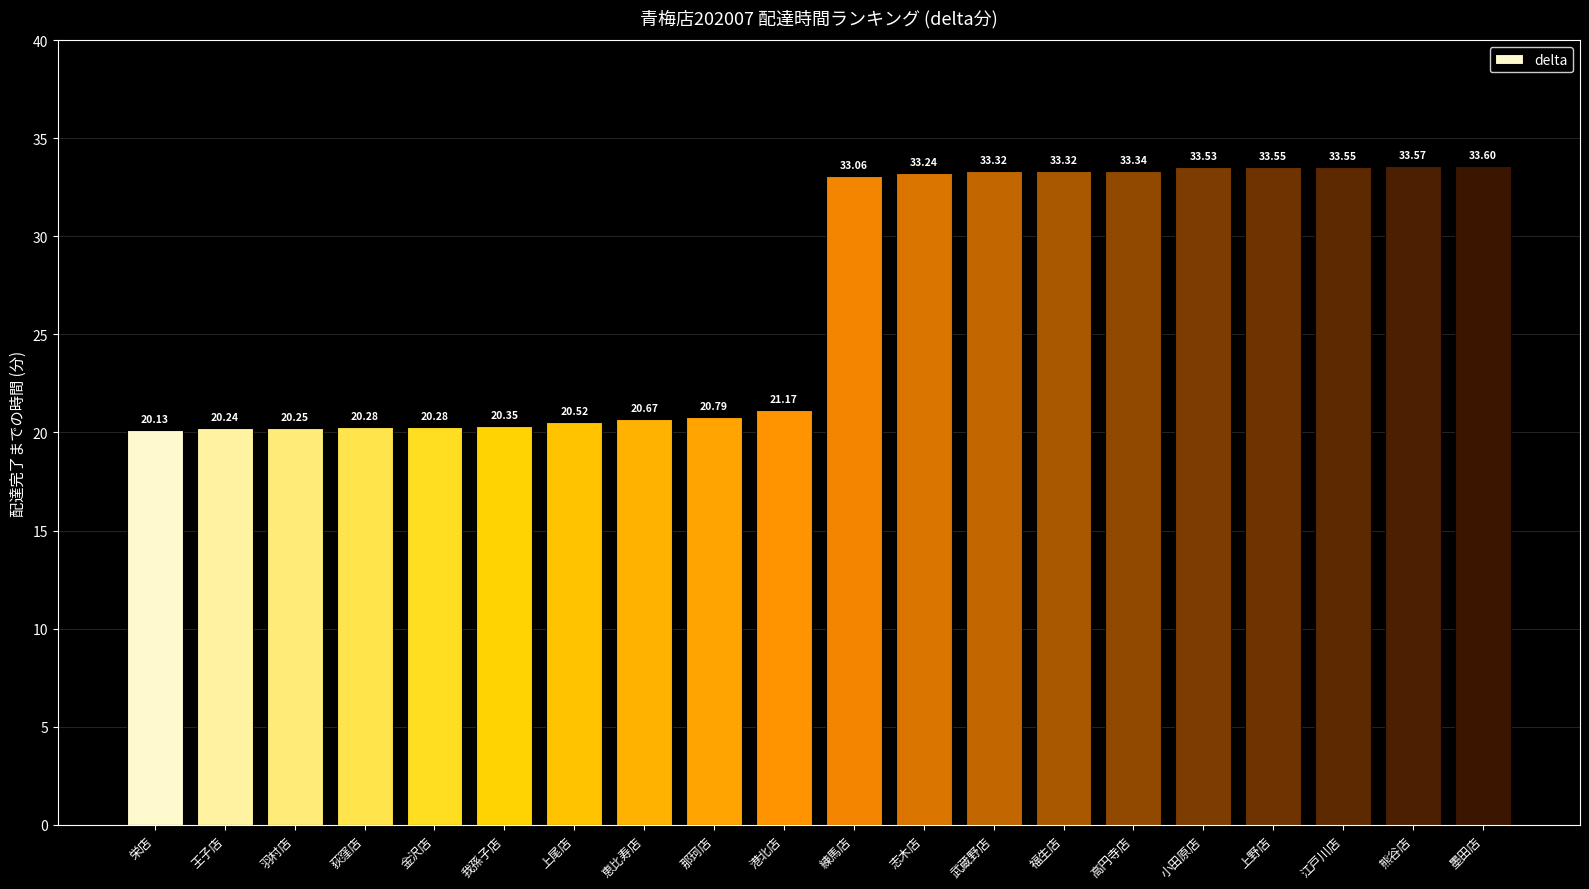

What position from the right is 志木店?

9